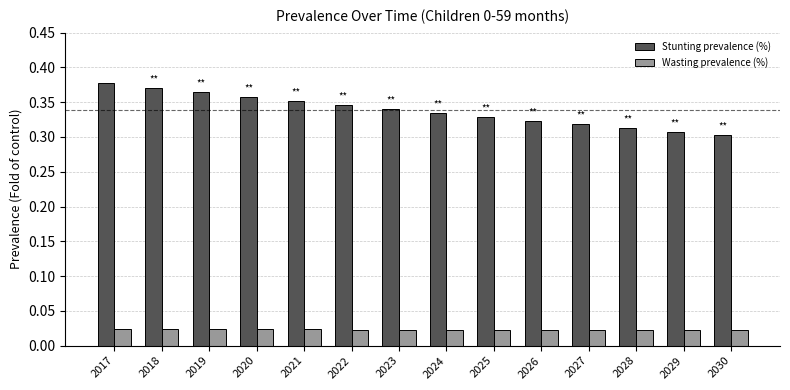

Between 2020 and 2030, which series saw the biggest shift?

Stunting prevalence (%)